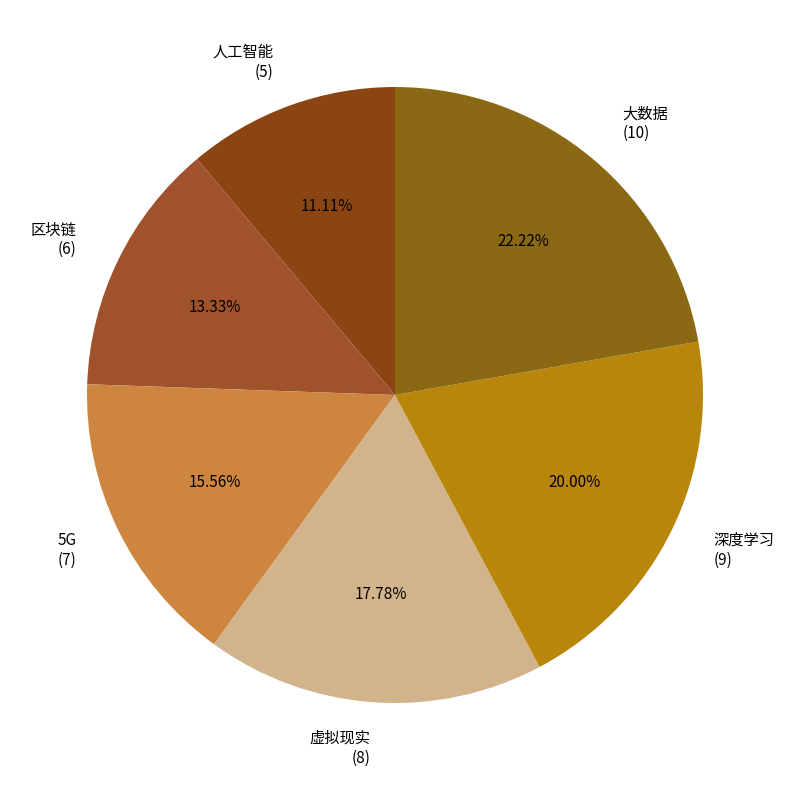

To the nearest percent, what portion does 5G represent?

16%